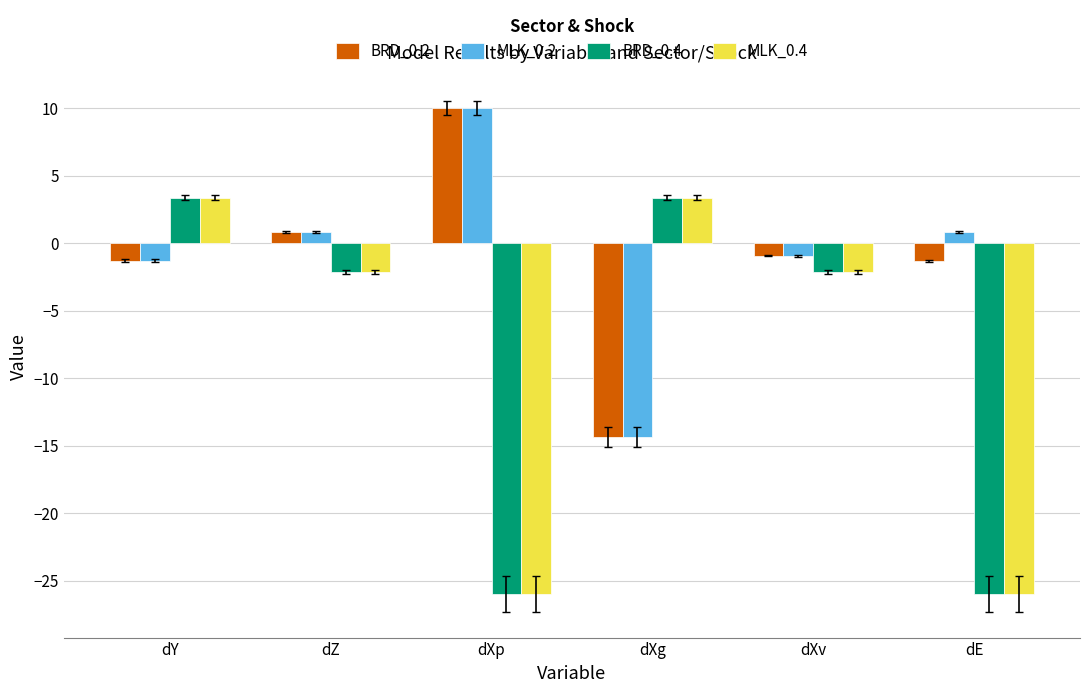

How many bars are there in total?

24